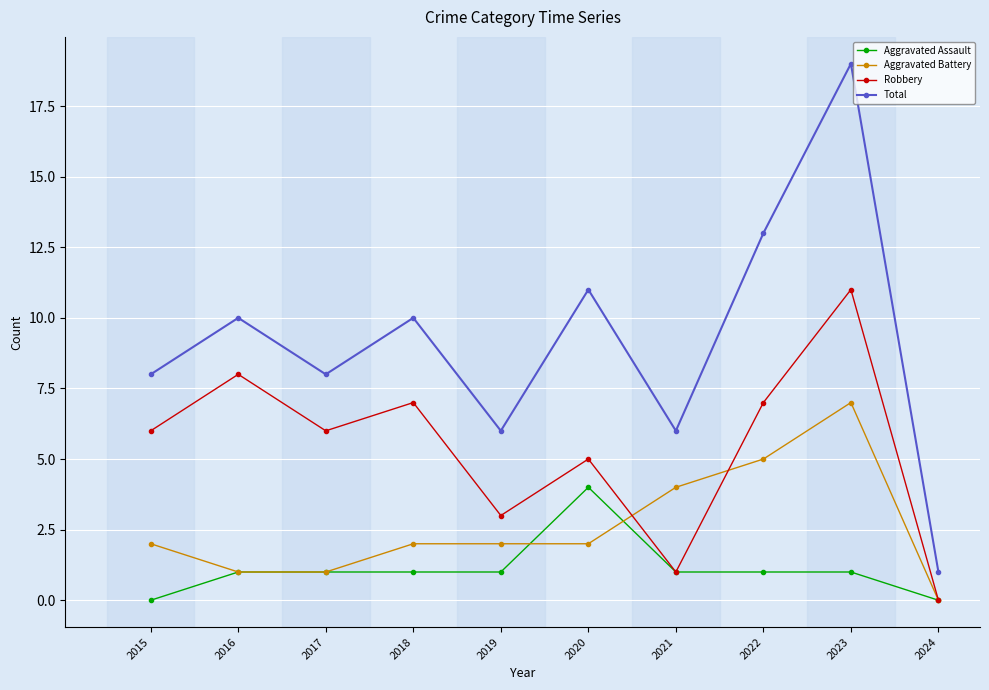

What is the sum of all Aggravated Assault values?

11